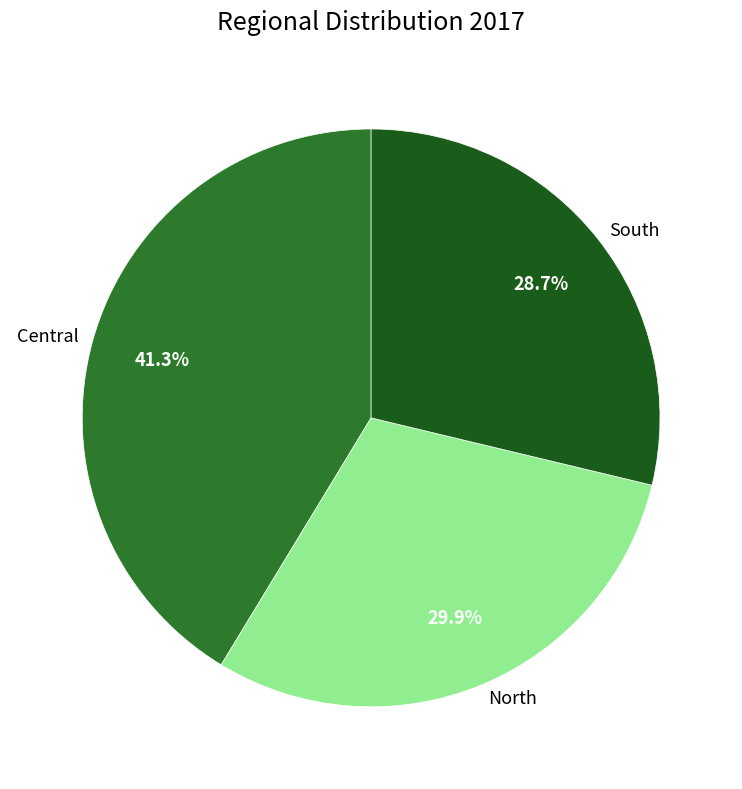

What percentage is the South slice, to the nearest percent?

29%